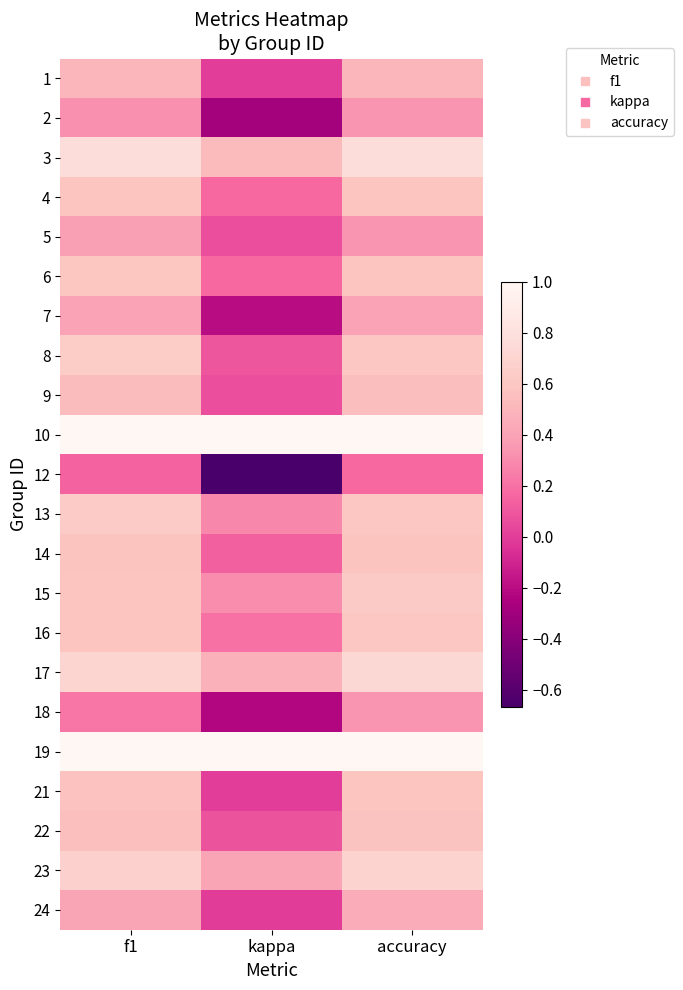

Reading right to left, what are all the values shown in this chart?

1: accuracy=0.5	kappa=0.0	f1=0.5
2: accuracy=0.3	kappa=-0.3	f1=0.3
3: accuracy=0.8	kappa=0.5	f1=0.8
4: accuracy=0.6	kappa=0.2	f1=0.6
5: accuracy=0.3	kappa=0.1	f1=0.4
6: accuracy=0.6	kappa=0.2	f1=0.6
7: accuracy=0.4	kappa=-0.2	f1=0.4
8: accuracy=0.6	kappa=0.1	f1=0.6
9: accuracy=0.5	kappa=0.1	f1=0.5
10: accuracy=1.0	kappa=1.0	f1=1.0
12: accuracy=0.2	kappa=-0.7	f1=0.1
13: accuracy=0.6	kappa=0.3	f1=0.6
14: accuracy=0.6	kappa=0.1	f1=0.6
15: accuracy=0.6	kappa=0.3	f1=0.6
16: accuracy=0.6	kappa=0.2	f1=0.6
17: accuracy=0.7	kappa=0.5	f1=0.7
18: accuracy=0.3	kappa=-0.2	f1=0.2
19: accuracy=1.0	kappa=1.0	f1=1.0
21: accuracy=0.6	kappa=0.0	f1=0.6
22: accuracy=0.6	kappa=0.1	f1=0.6
23: accuracy=0.7	kappa=0.4	f1=0.7
24: accuracy=0.5	kappa=-0.0	f1=0.4